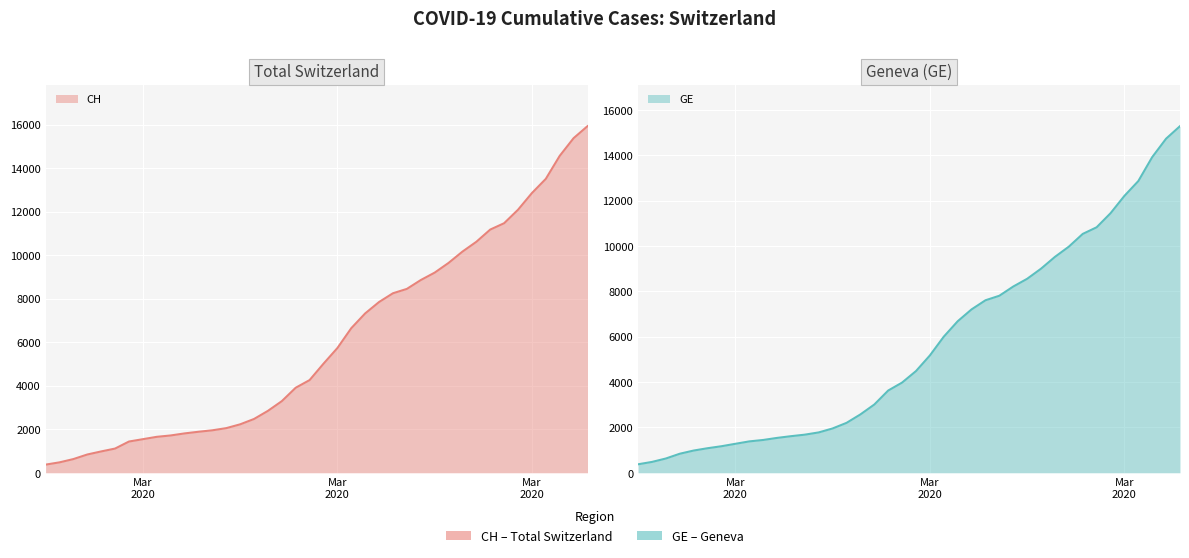

True or false: CH (line) and GE (line) cross at least once.

False